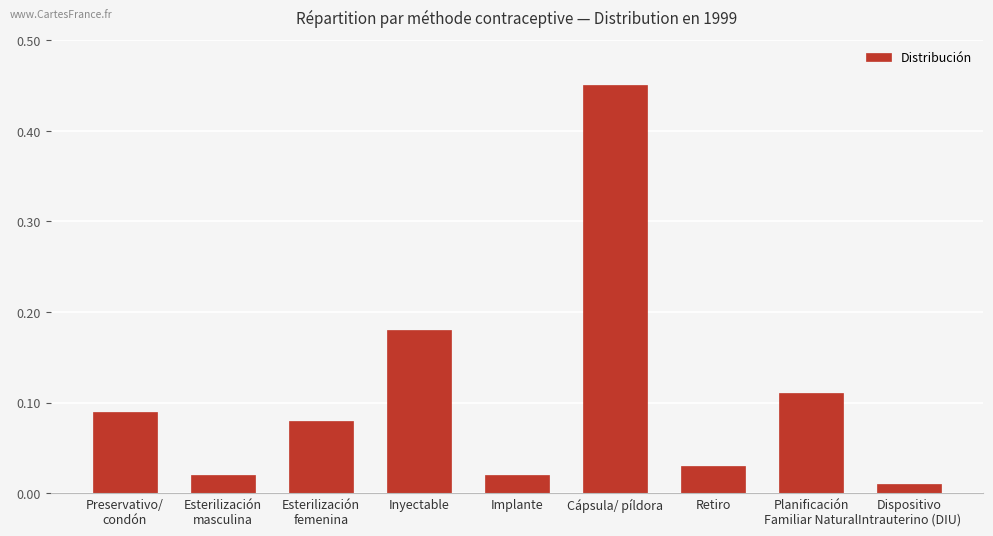

Which category has the lowest value across all series?

Dispositivo
Intrauterino (DIU)